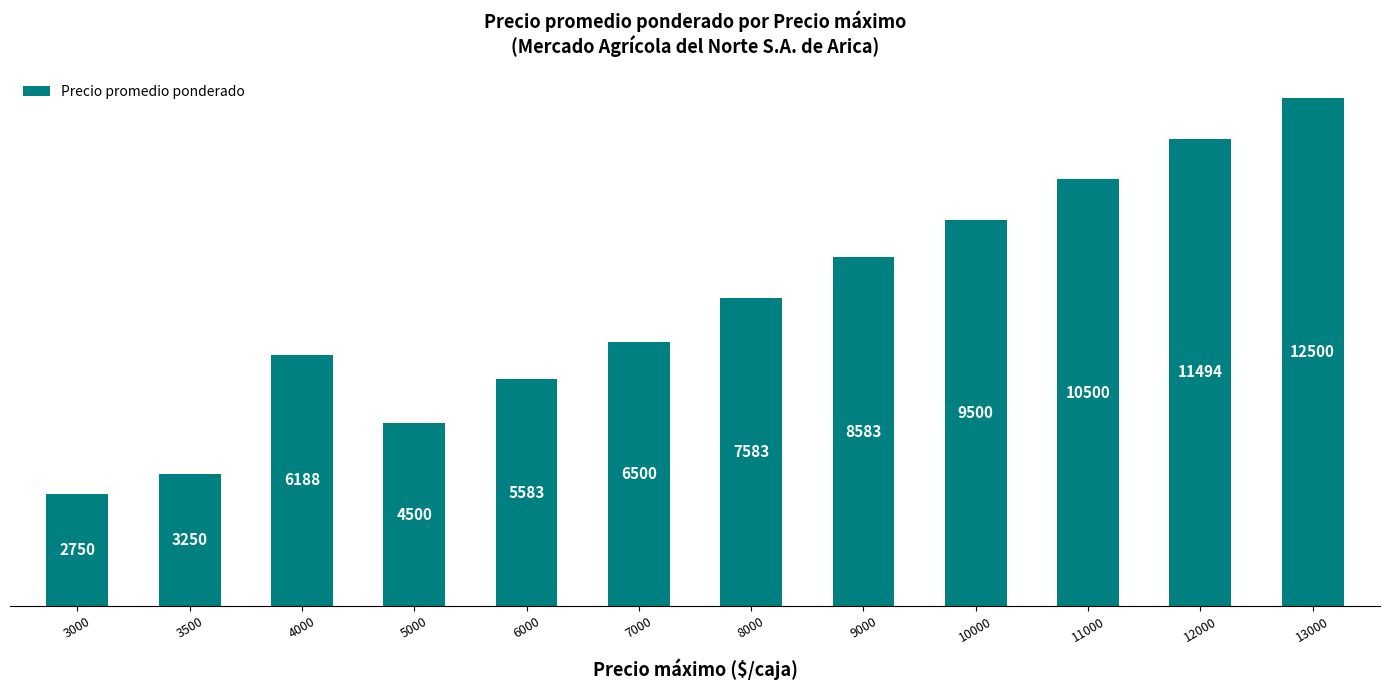

Where is the data nearest to the value 7625?

8000